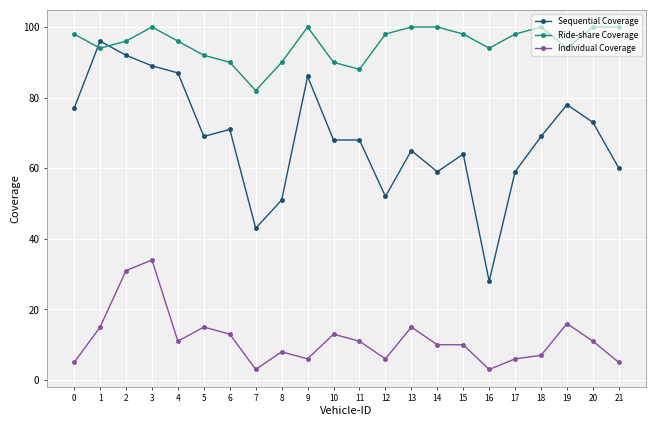

What is the maximum value shown in the chart?

100